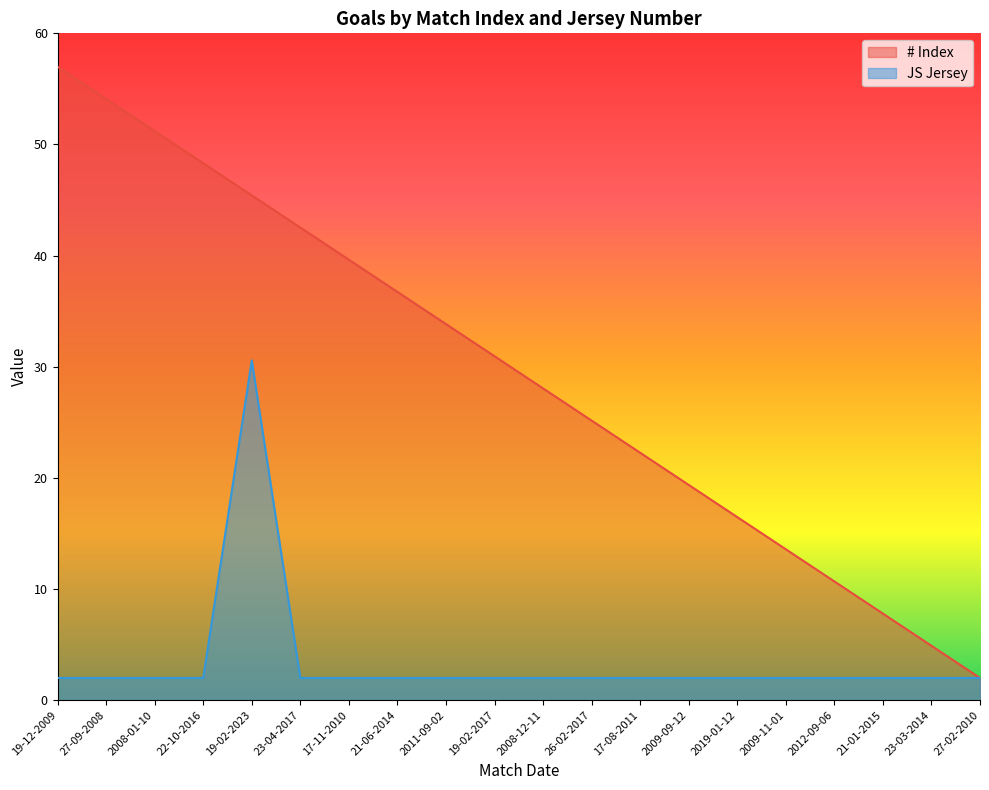

Between 26-02-2017 and 21-01-2015, which series saw the biggest shift?

# Index